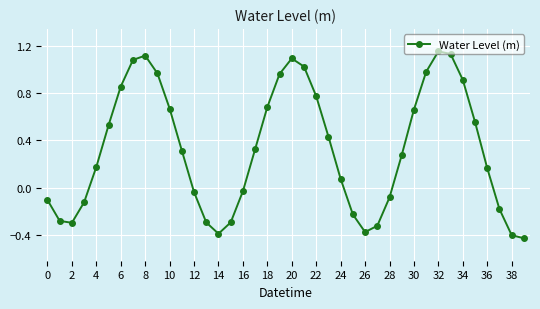

How many interior local peaks (higher than both neighbors) does the data have?

3